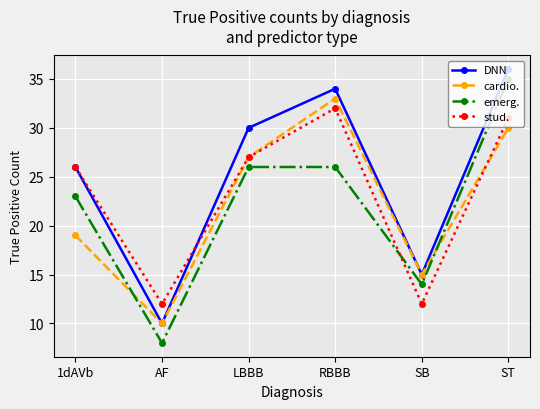

Does the chart display data point markers on the line(s)?

Yes